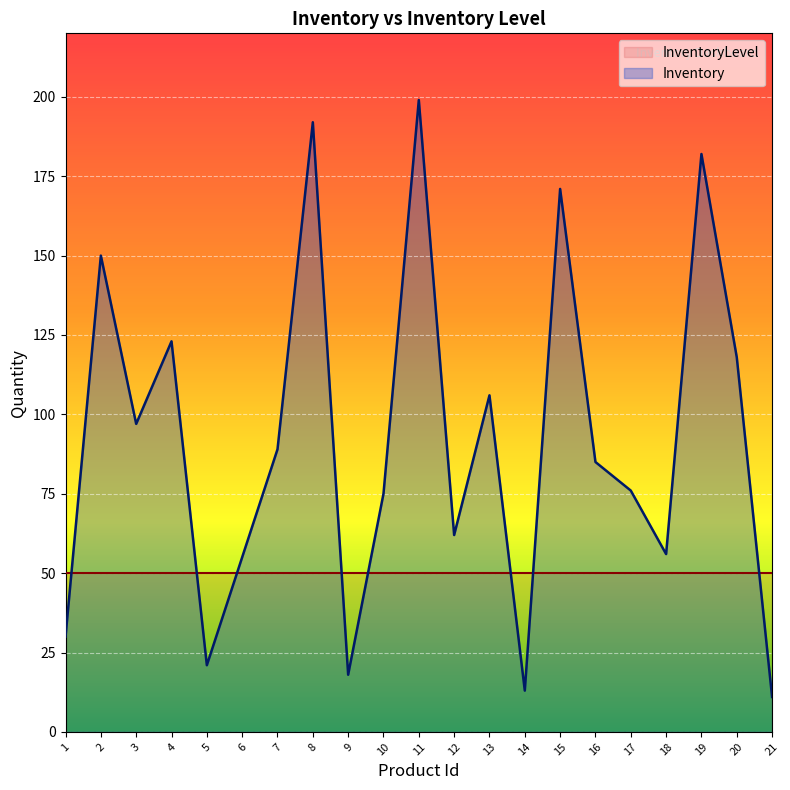

At which label is the value closest to 105?

13